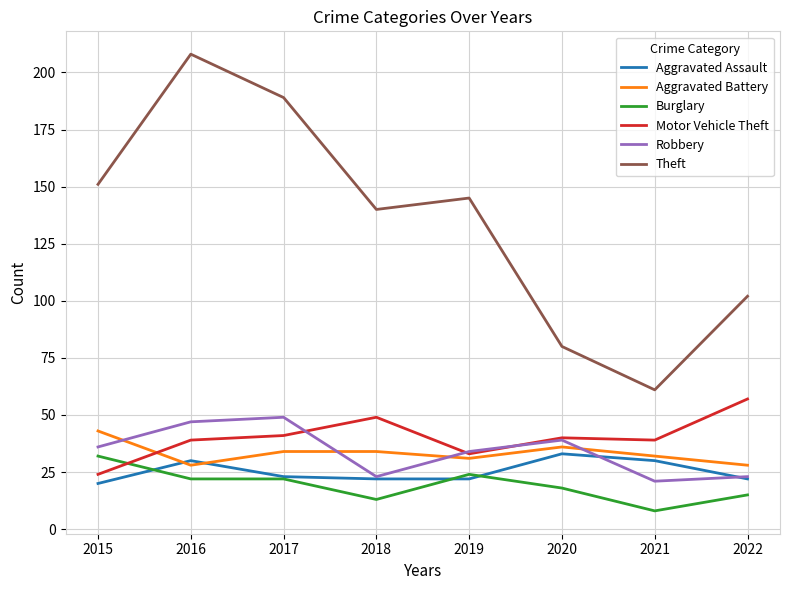

Reading left to right, transcribe all the data shown in this chart.

Aggravated Assault: 20	30	23	22	22	33	30	22
Aggravated Battery: 43	28	34	34	31	36	32	28
Burglary: 32	22	22	13	24	18	8	15
Motor Vehicle Theft: 24	39	41	49	33	40	39	57
Robbery: 36	47	49	23	34	39	21	23
Theft: 151	208	189	140	145	80	61	102